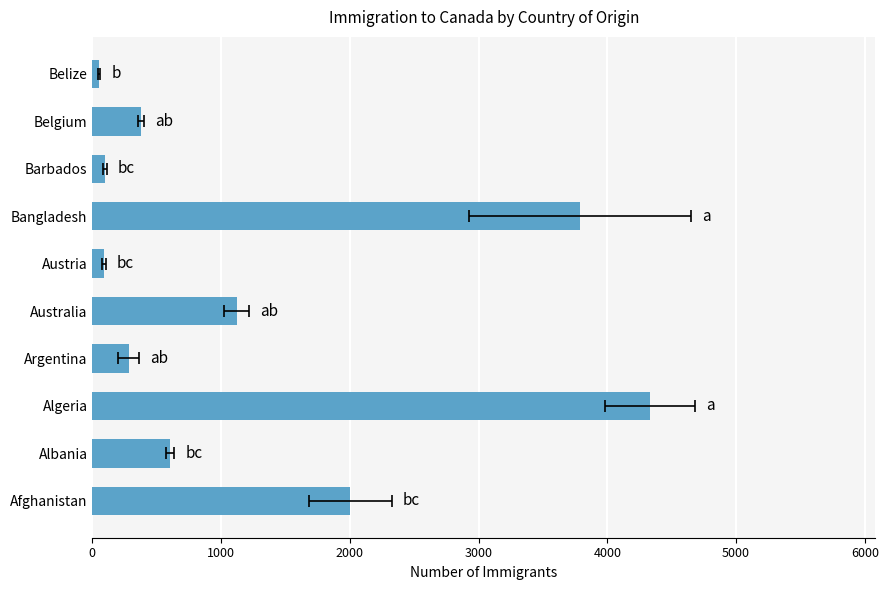

Does the chart contain stacked bars?

No